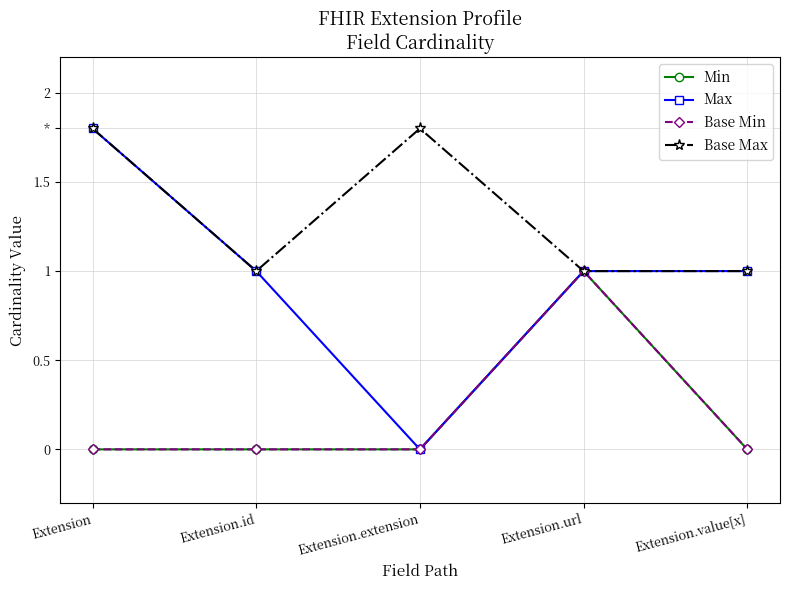

What is the lowest value of the Base Max series?

1.0